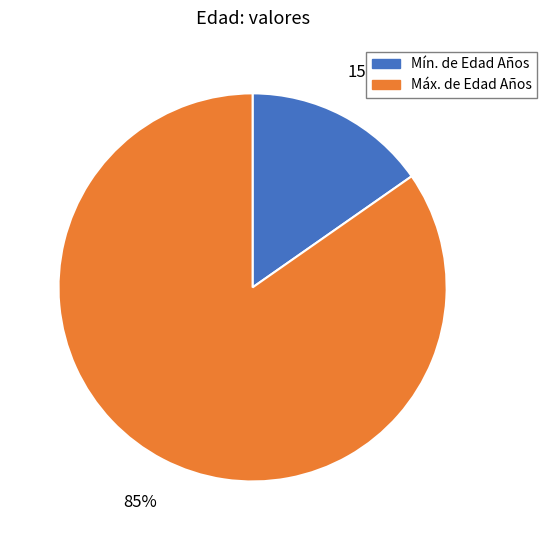

Is there any slice that represents more than half of the pie?

Yes